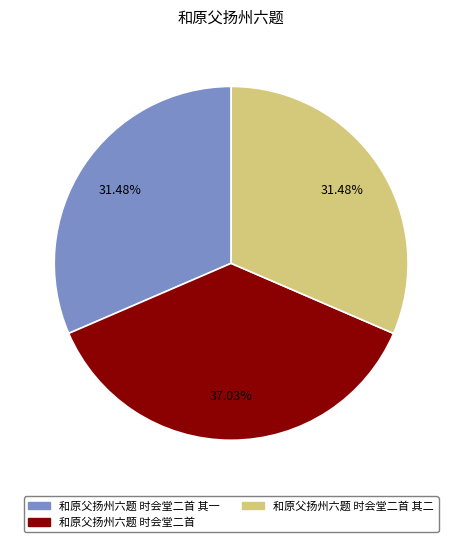

To the nearest percent, what percentage of the pie is 和原父扬州六题 时会堂二首 其二?

31%